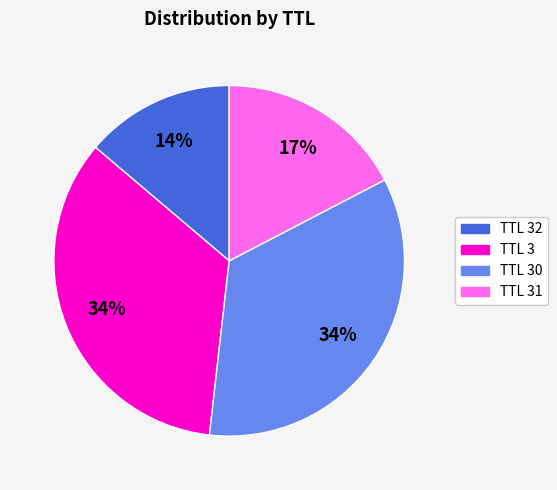

To the nearest percent, what is the average slice percentage?

25%